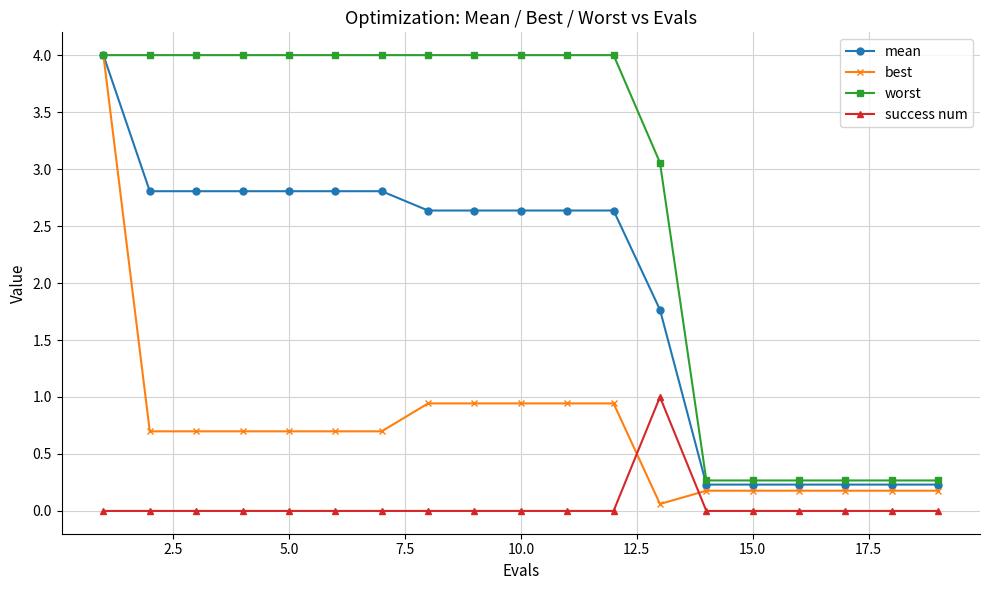

What are all the series names shown in the legend?

mean, best, worst, success num